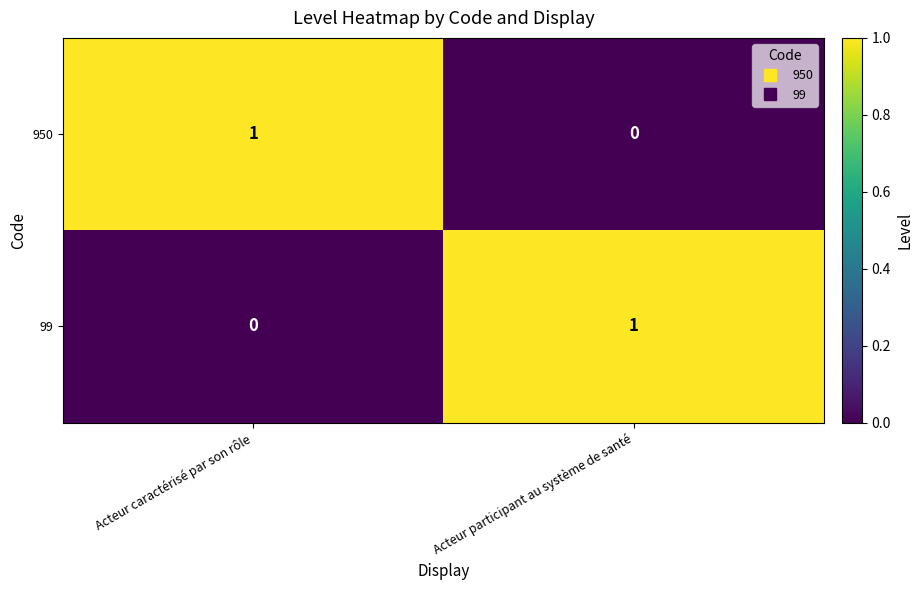

Is the value of 99 at Acteur caractérisé par son rôle greater than the value of 950 at Acteur caractérisé par son rôle?

No